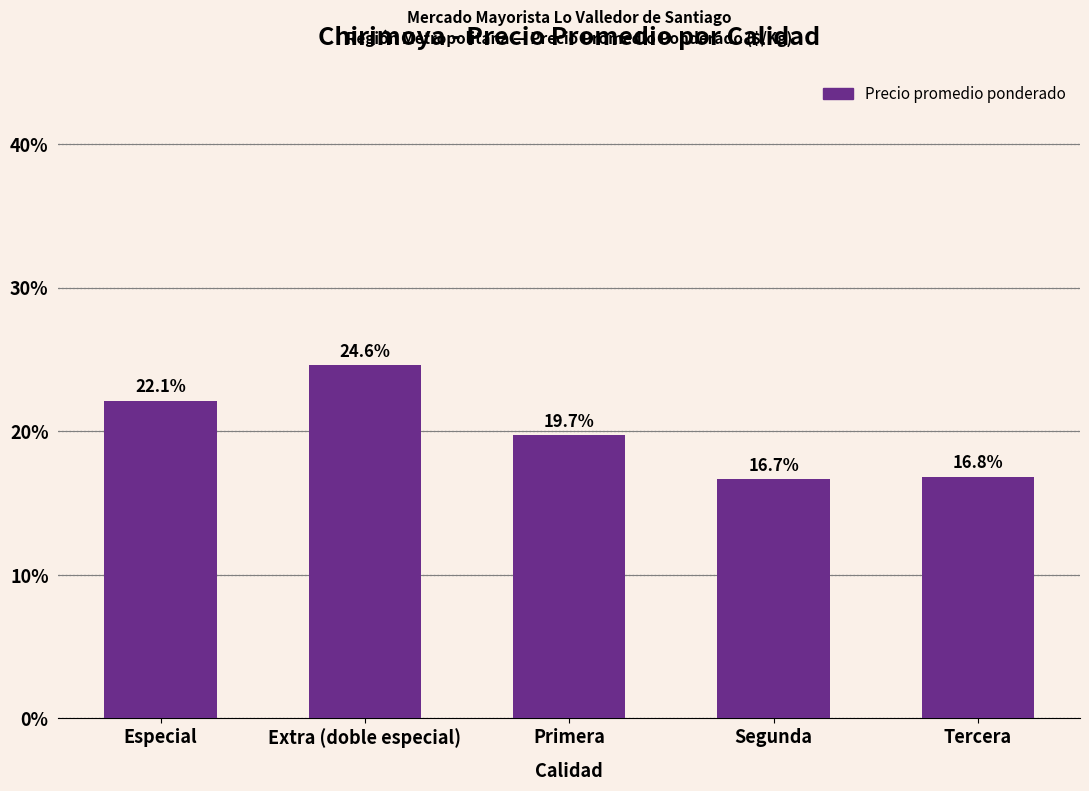

Reading right to left, extract all data points from this chart.

Tercera=16.8	Segunda=16.7	Primera=19.7	Extra (doble especial)=24.6	Especial=22.1